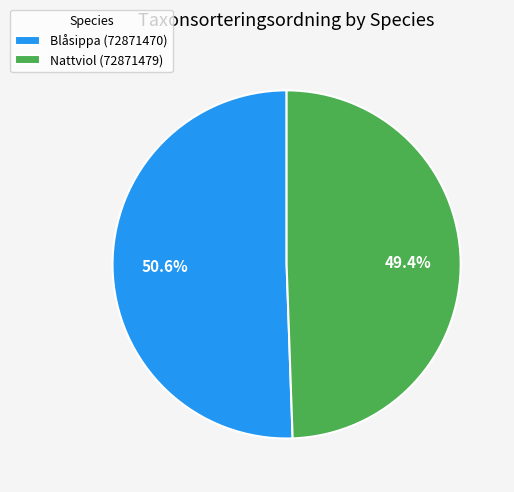

Which has a higher value, Nattviol (72871479) or Blåsippa (72871470)?

Blåsippa (72871470)